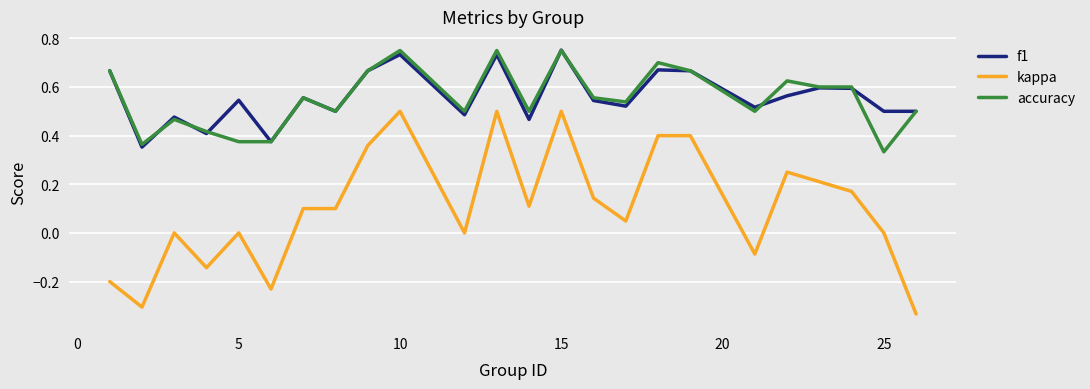

True or false: kappa and f1 cross at least once.

False